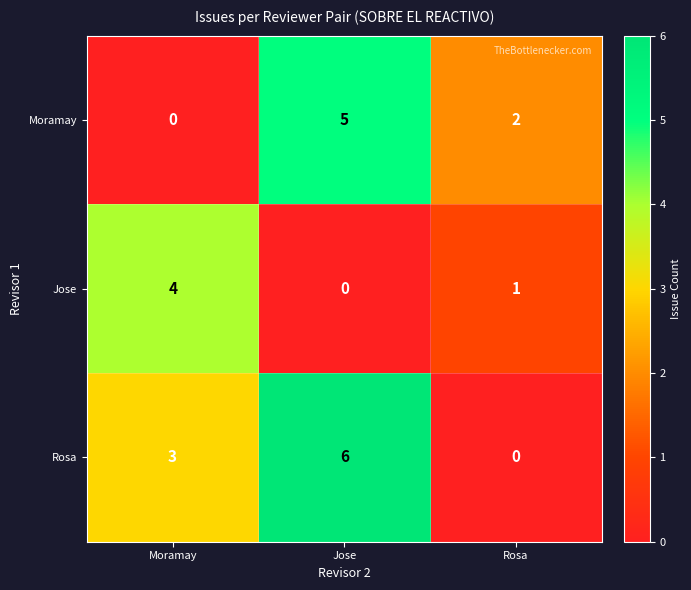

What is the difference between the Rosa values at Moramay and Jose?

3